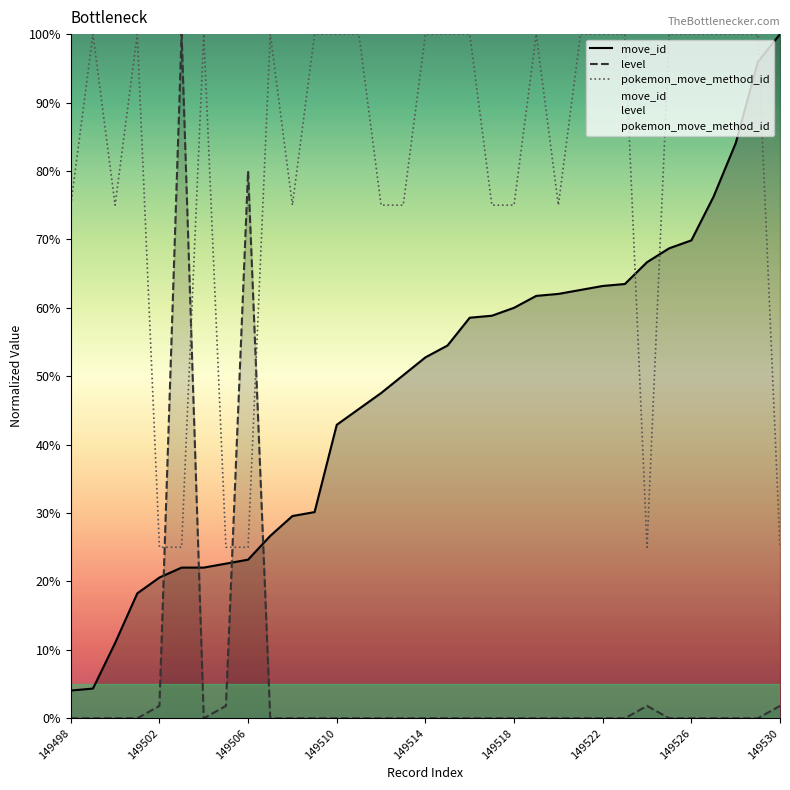

Which category has the lowest value in the level series?

149498